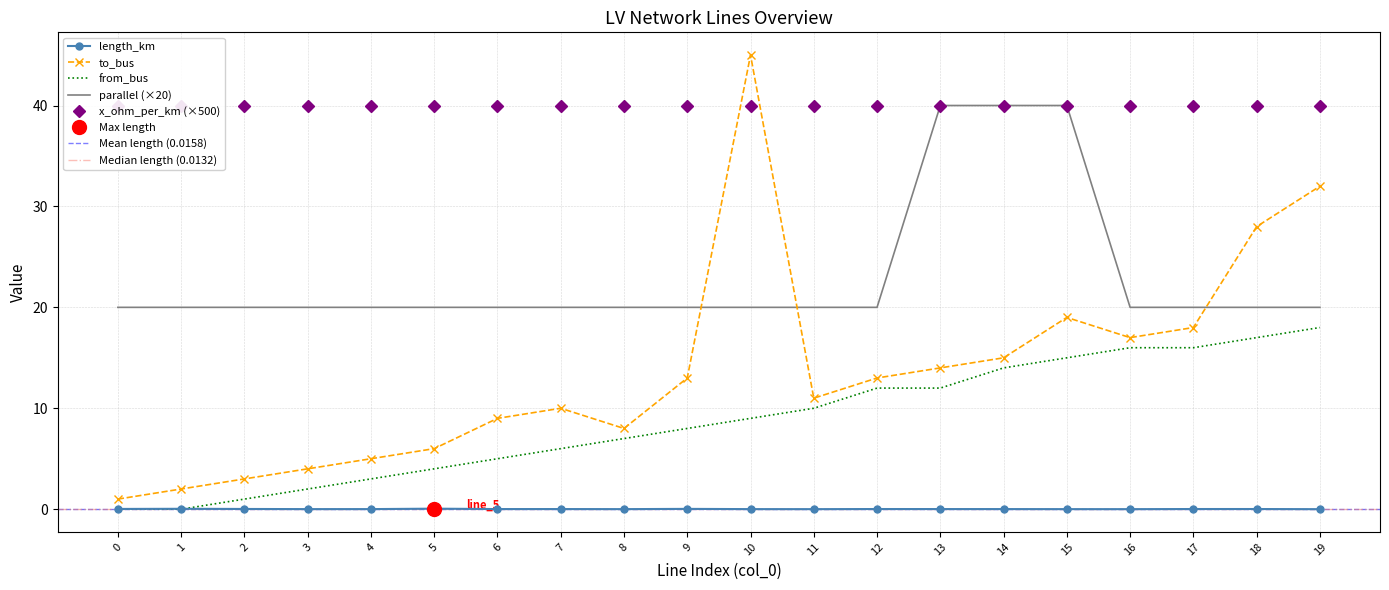

Reading right to left, list all the values displayed in this chart.

length_km: 0.0	0.0	0.0	0.0	0.0	0.0	0.0	0.0	0.0	0.0	0.0	0.0	0.0	0.0	0.1	0.0	0.0	0.0	0.0	0.0
to_bus: 32.0	28.0	18.0	17.0	19.0	15.0	14.0	13.0	11.0	45.0	13.0	8.0	10.0	9.0	6.0	5.0	4.0	3.0	2.0	1.0
from_bus: 18.0	17.0	16.0	16.0	15.0	14.0	12.0	12.0	10.0	9.0	8.0	7.0	6.0	5.0	4.0	3.0	2.0	1.0	0.0	0.0
parallel: 20.0	20.0	20.0	20.0	40.0	40.0	40.0	20.0	20.0	20.0	20.0	20.0	20.0	20.0	20.0	20.0	20.0	20.0	20.0	20.0